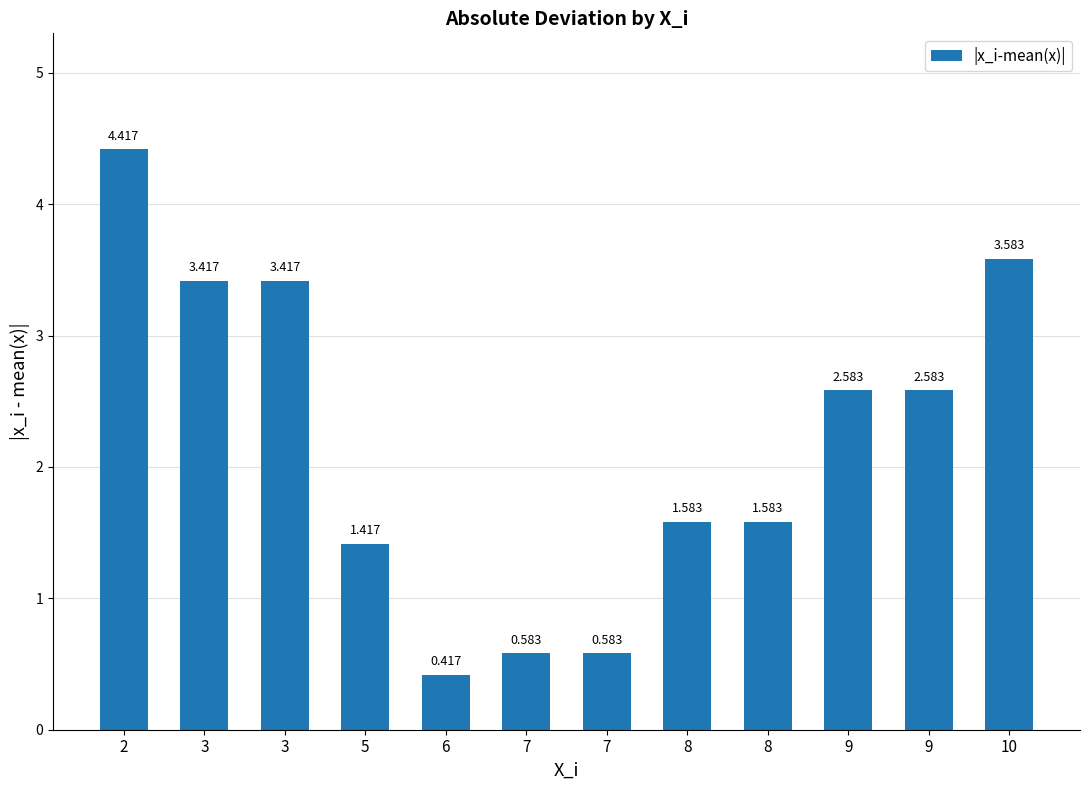

How many bars are there in total?

12